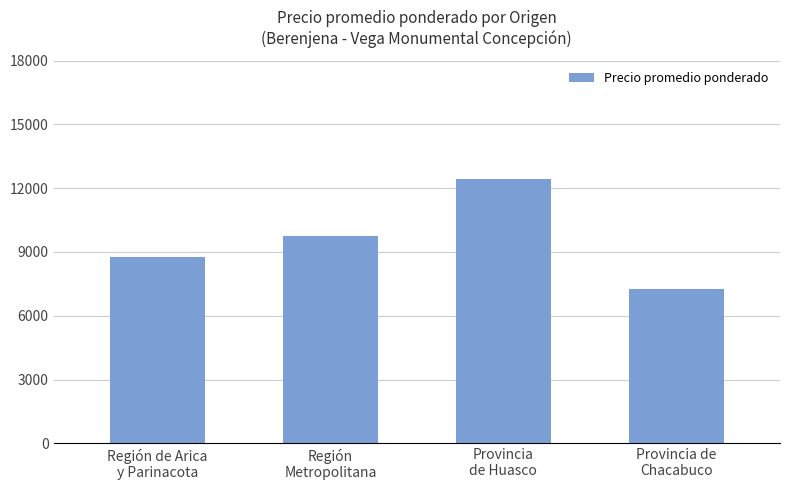

What is the sum of all values?

38212